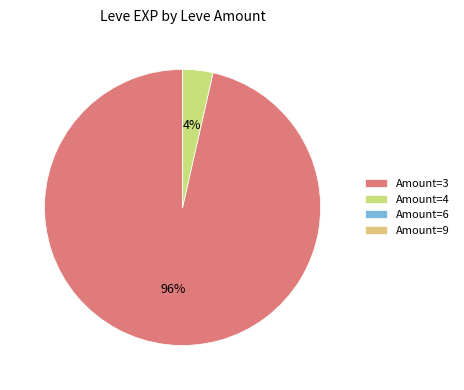

To the nearest percent, what is the difference between the largest and smallest slice percentages?

96%